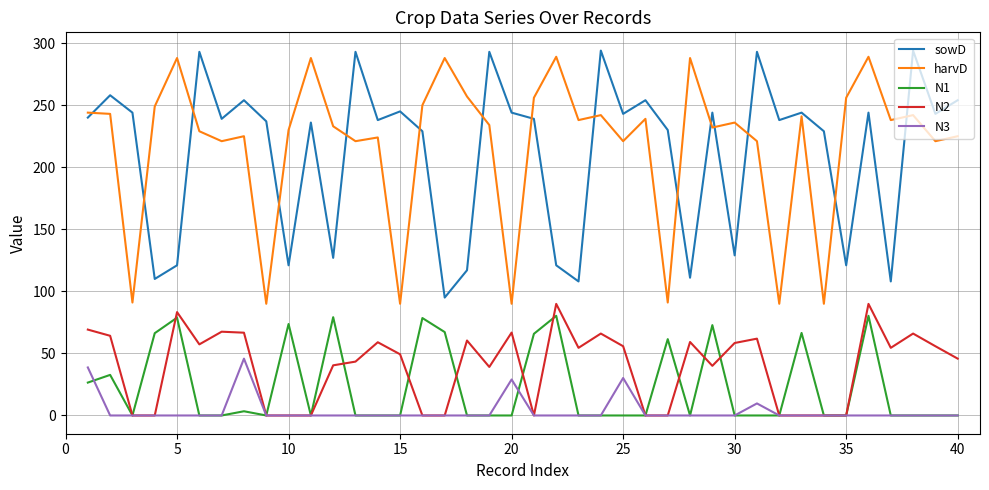

Which series has the largest total across all categories?

harvD